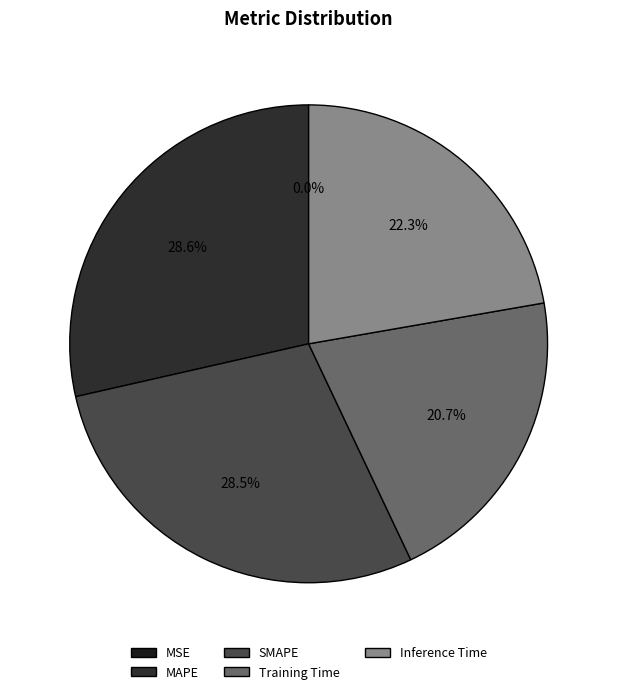

Which category has the biggest portion of the pie?

MAPE